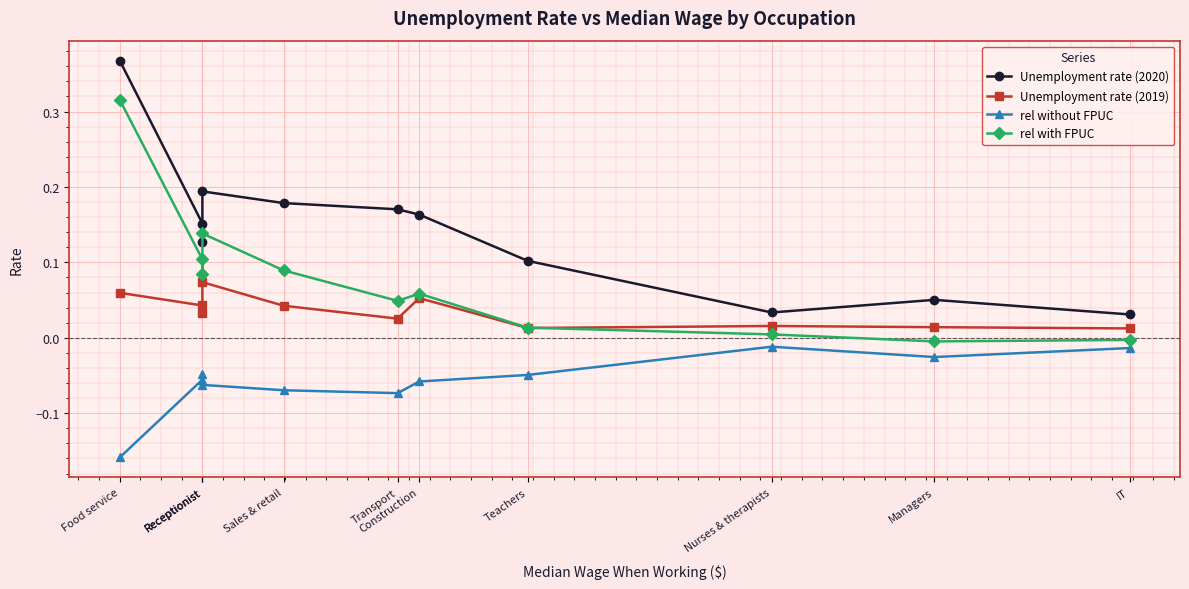

Which series has the largest total across all categories?

Unemployment rate (2020)